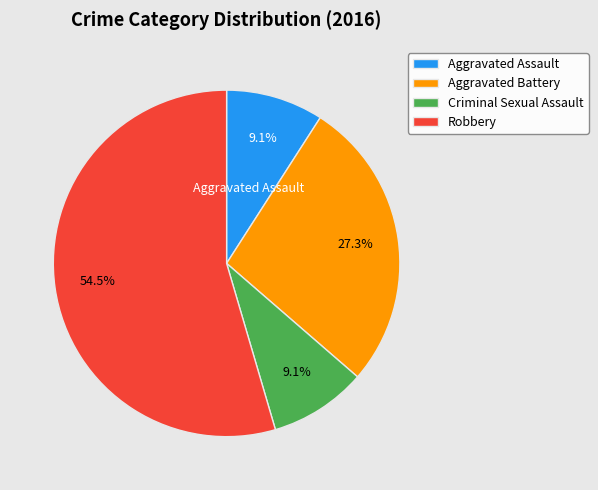

Does any single category account for the majority?

Yes